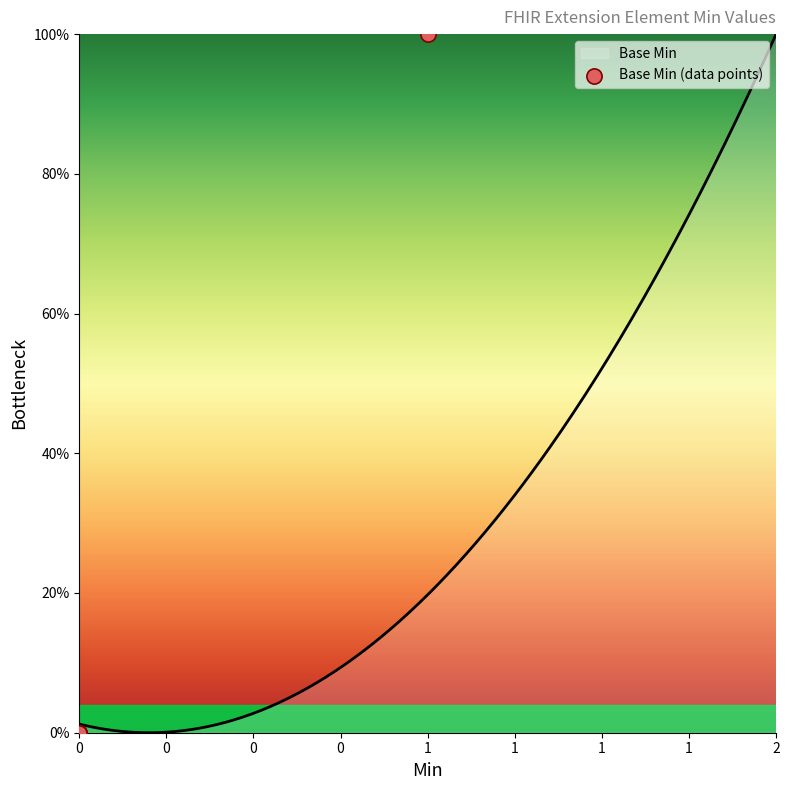

What is the highest value of the Base Min series?

100.0